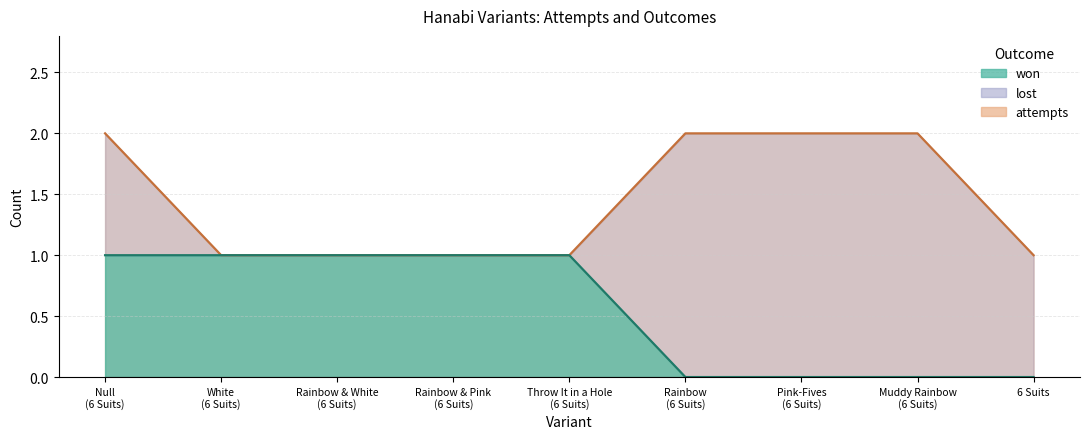

What is the sum of all values?

5